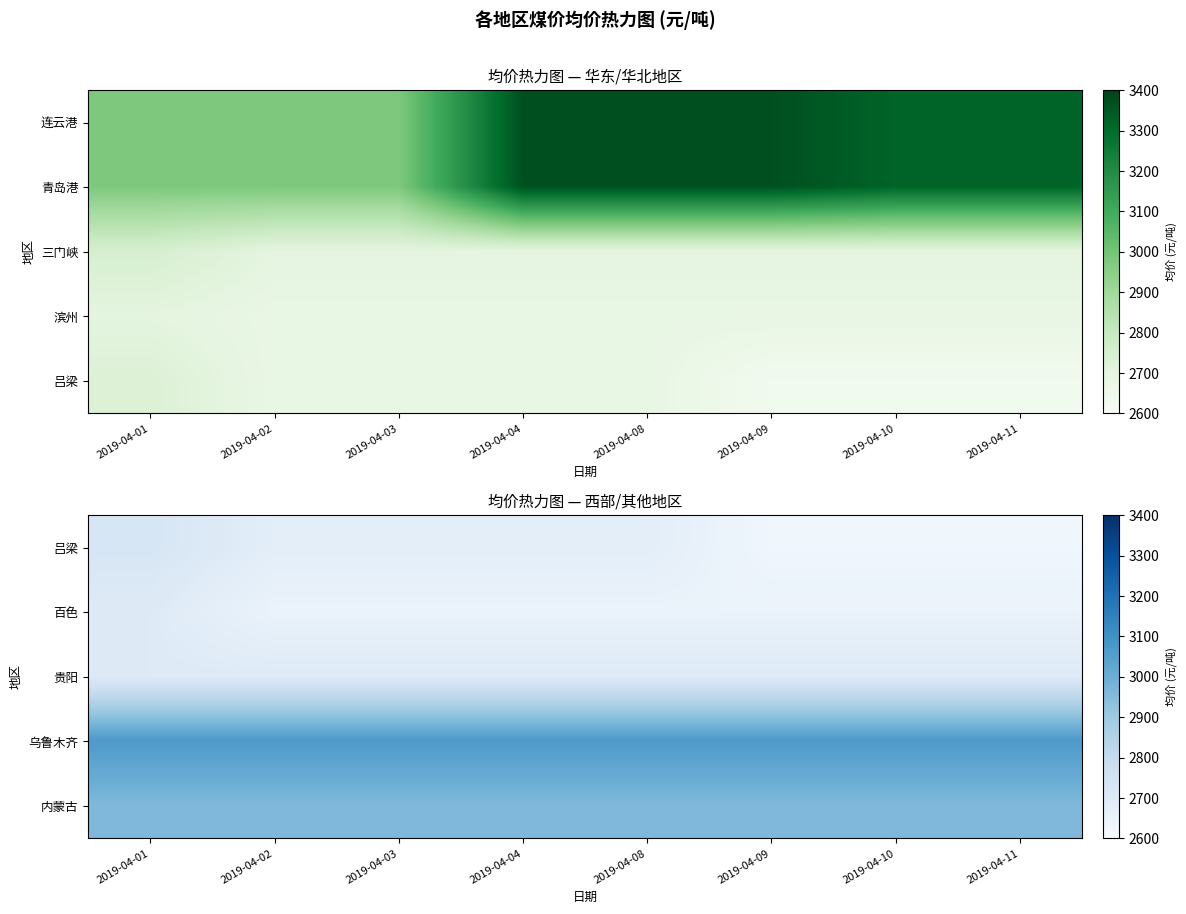

What is the difference between the highest and lowest values at 2019-04-08?

420